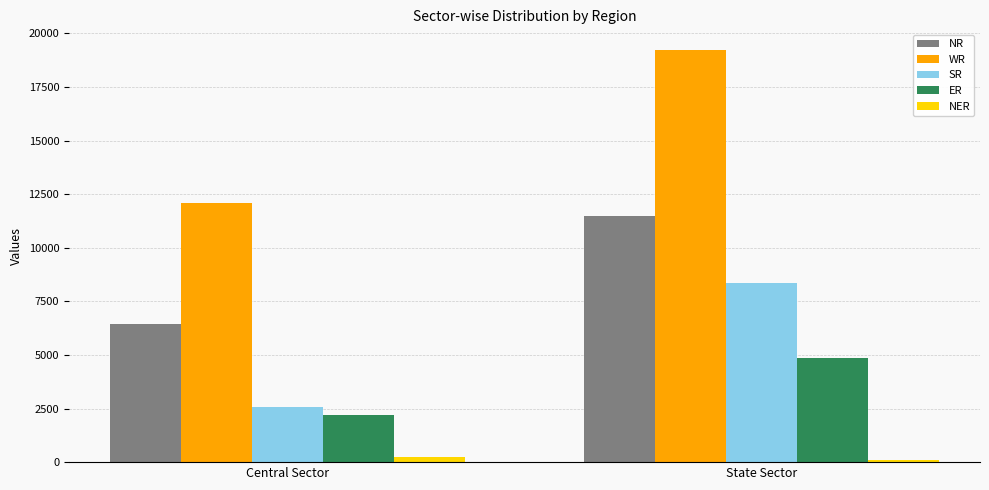

Which category has the lowest value in the SR series?

Central Sector